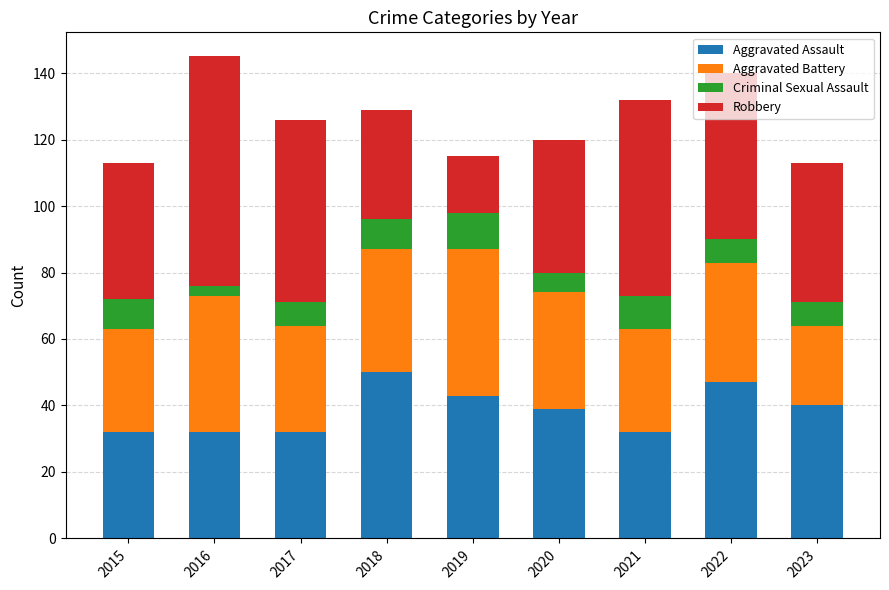

What is the minimum value for Aggravated Assault?

32